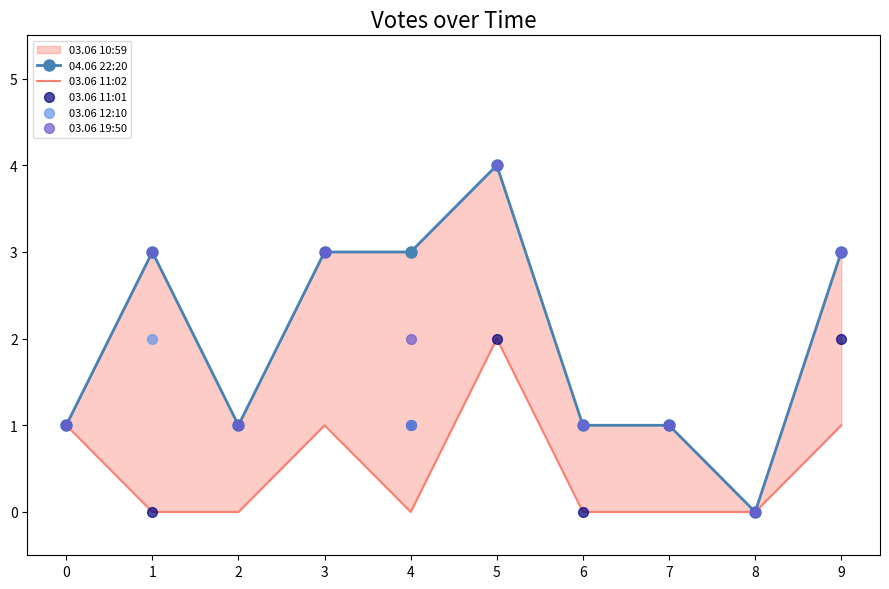

At which category is the sum across all series the highest?

5